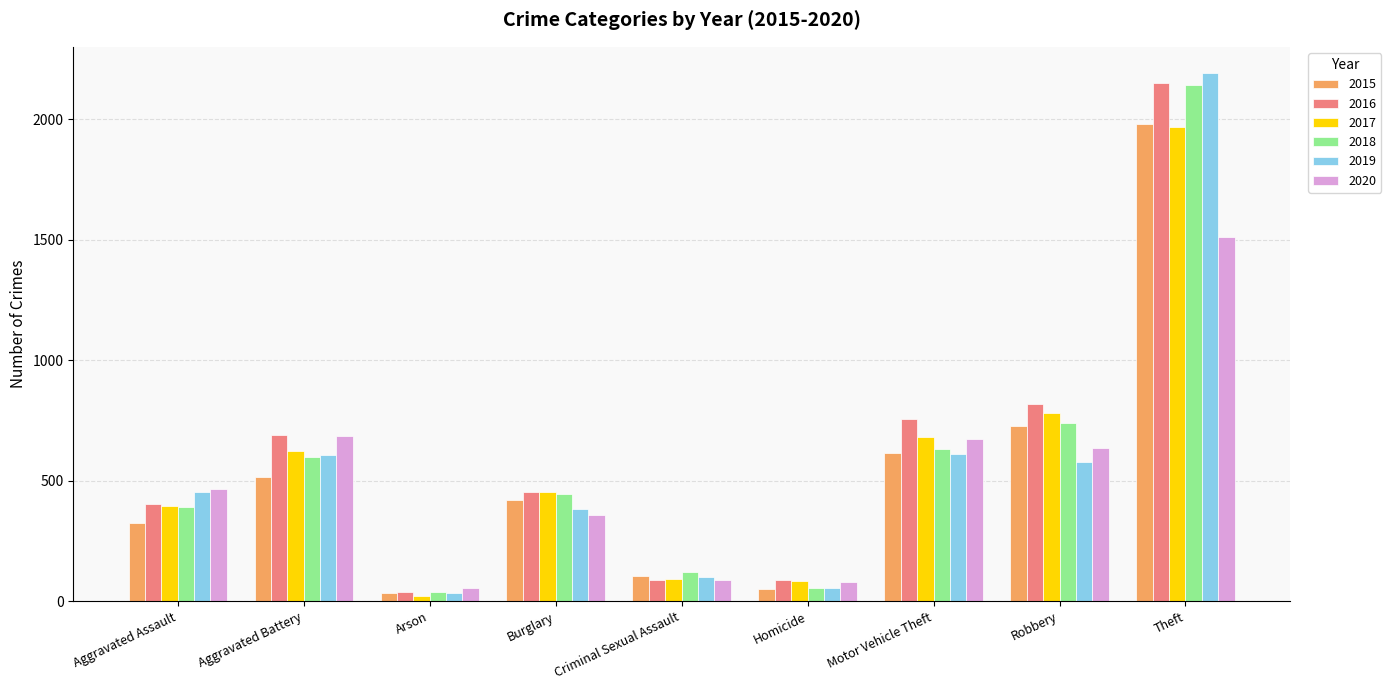

Which series changed the most between Aggravated Battery and Criminal Sexual Assault?

2016